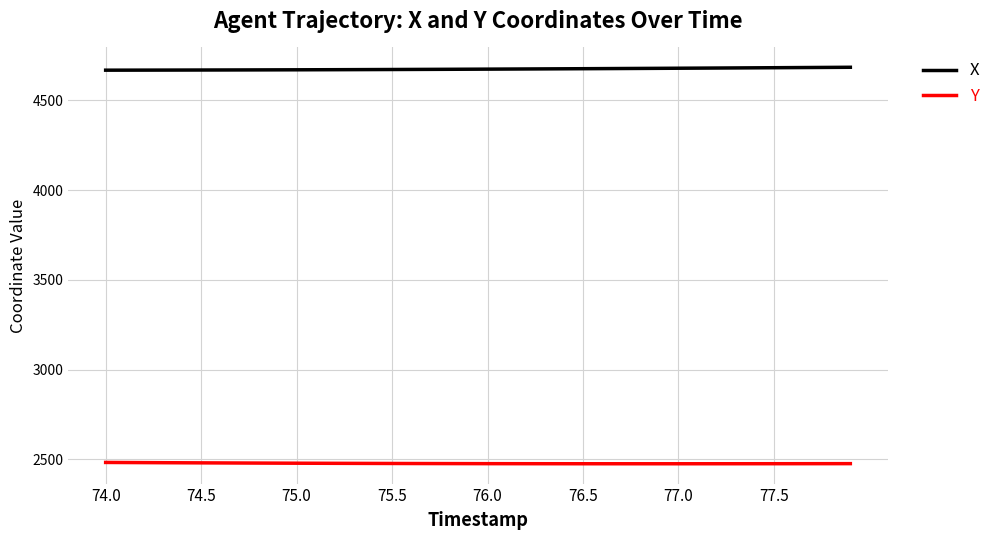

What is the maximum value for Y?

2482.8